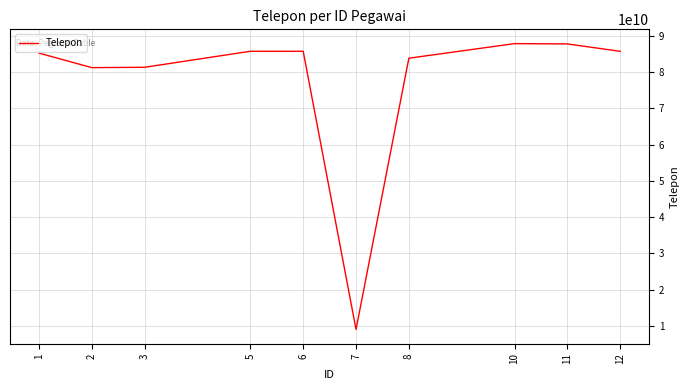

What is the greatest value displayed?

87859615271